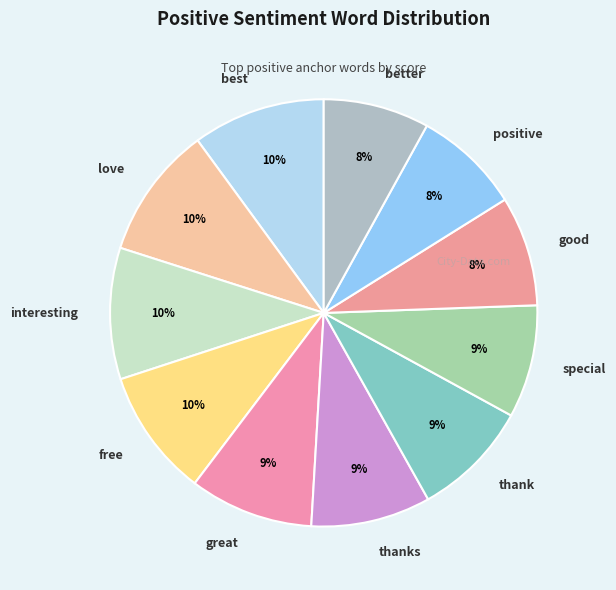

How many slices are in this pie chart?

11